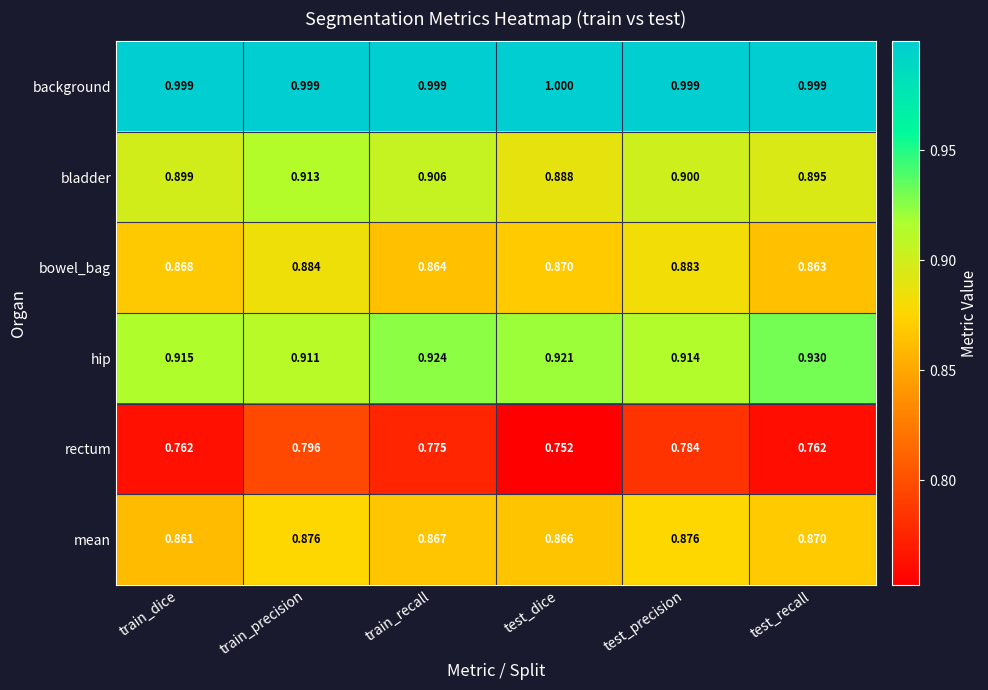

Which category has the lowest value in the mean series?

train_dice